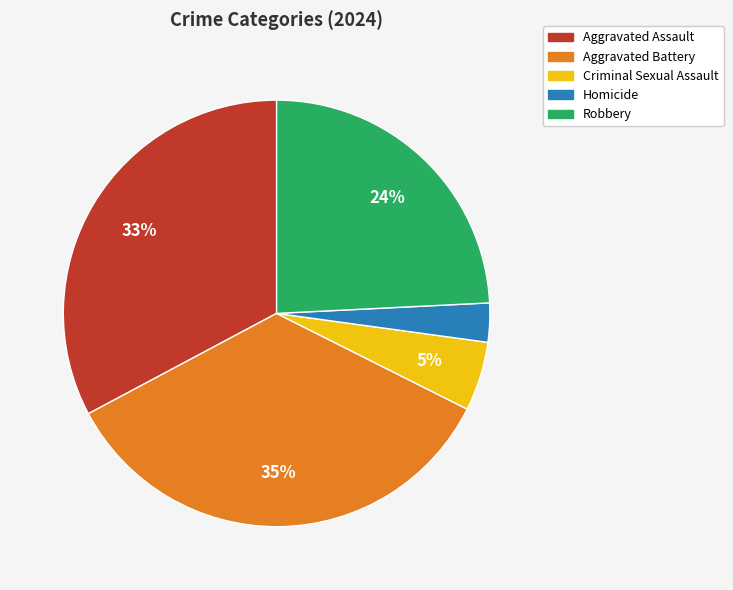

Do Aggravated Battery and Robbery together represent more than half of the pie?

Yes